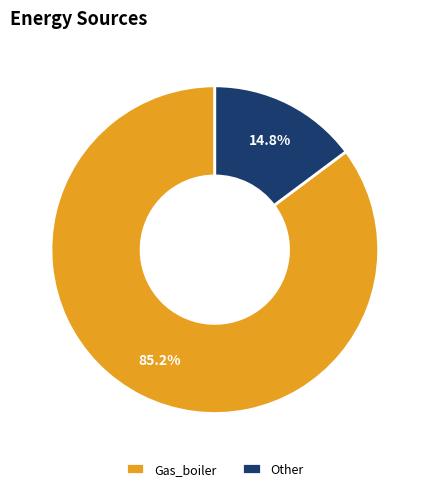

How many slices are in this pie chart?

2